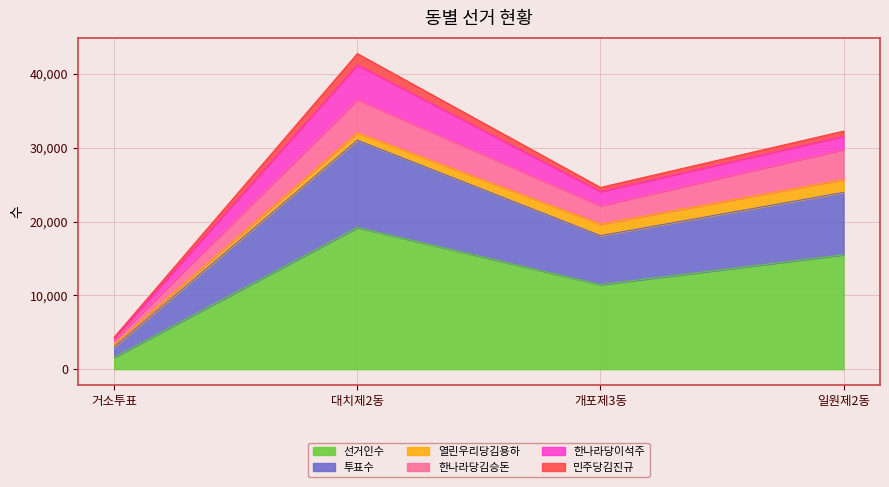

At which category is the sum across all series the highest?

대치제2동